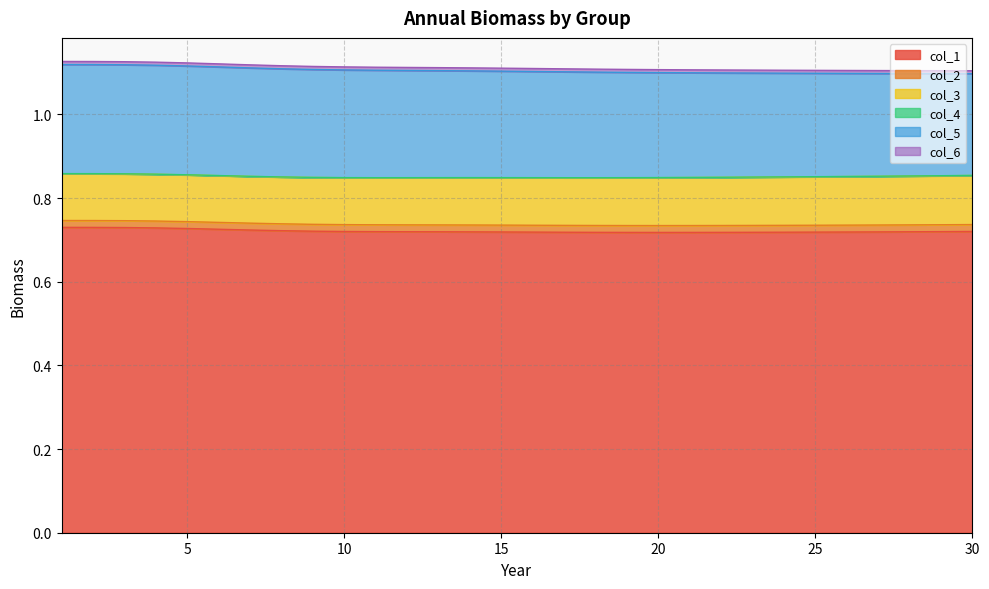

What is the value of the col_1 point at the 18th from the left?

0.7